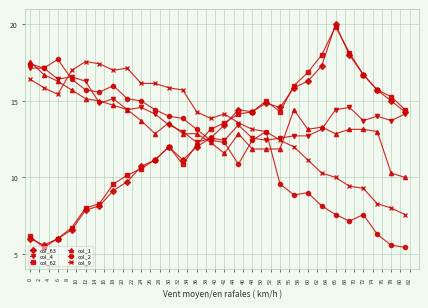

Does the chart display data point markers on the line(s)?

Yes